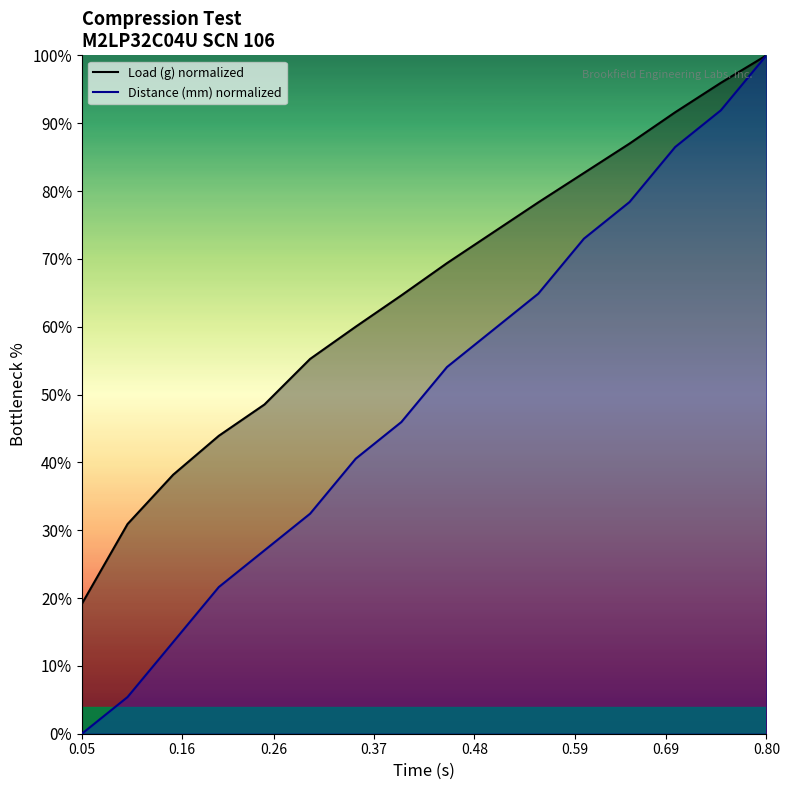

Which series has the largest range (max minus min)?

Distance (mm)